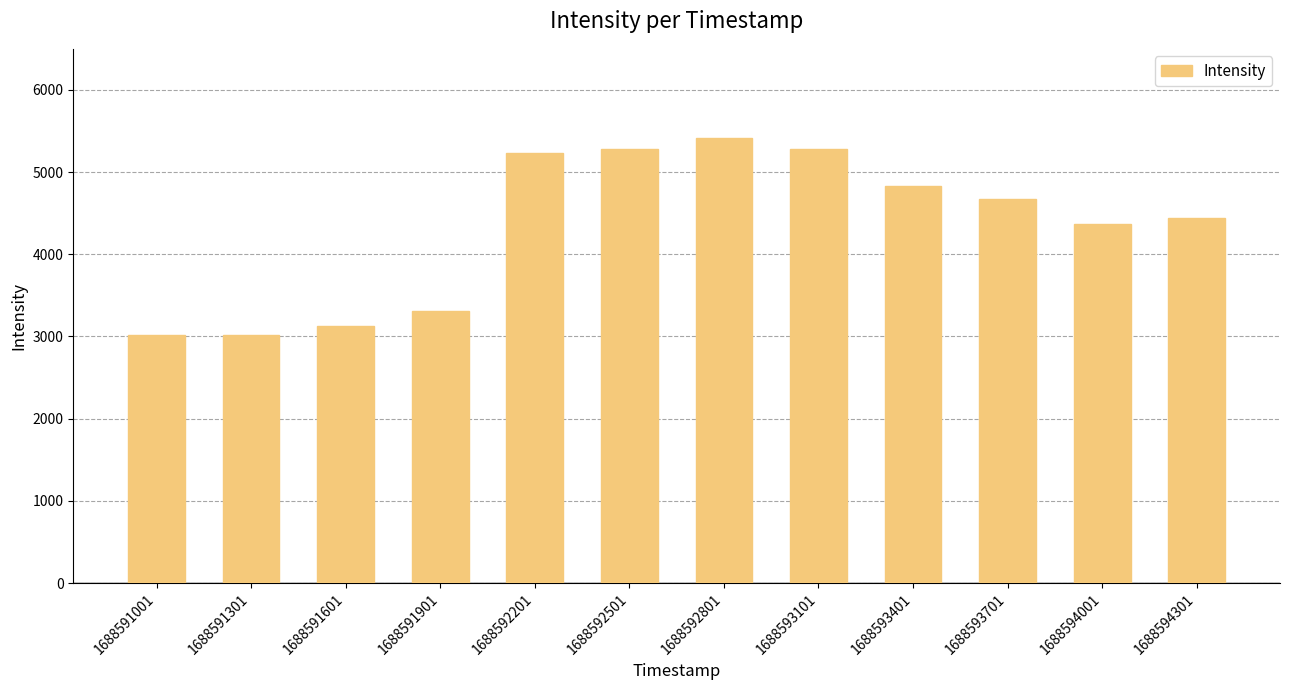

What is the maximum value shown in the chart?

5414.8